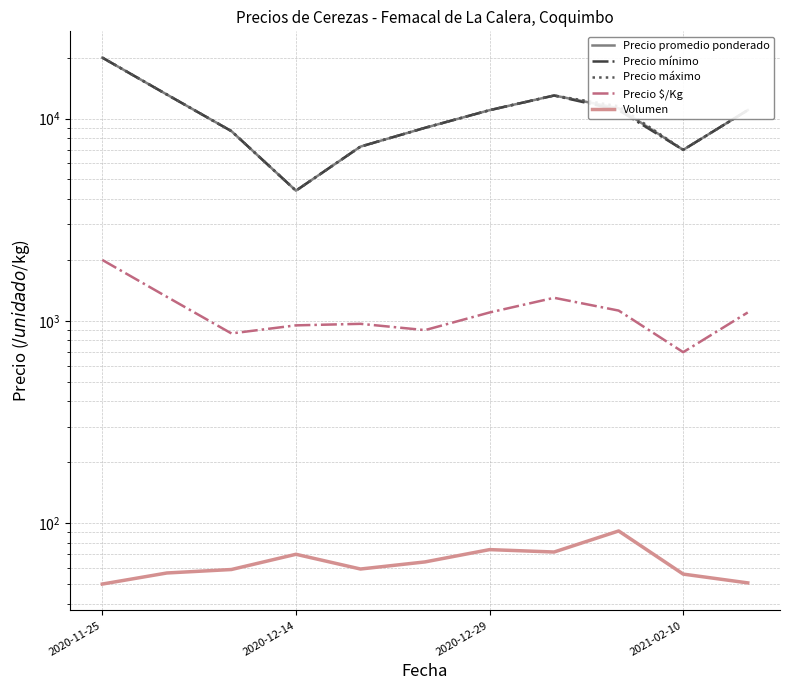

List the labels in order of Precio promedio ponderado value, largest first.

2020-11-25, 2020-12-14, 7, 8, 6, 10, 5, 2020-12-29, 4, 9, 2021-02-10